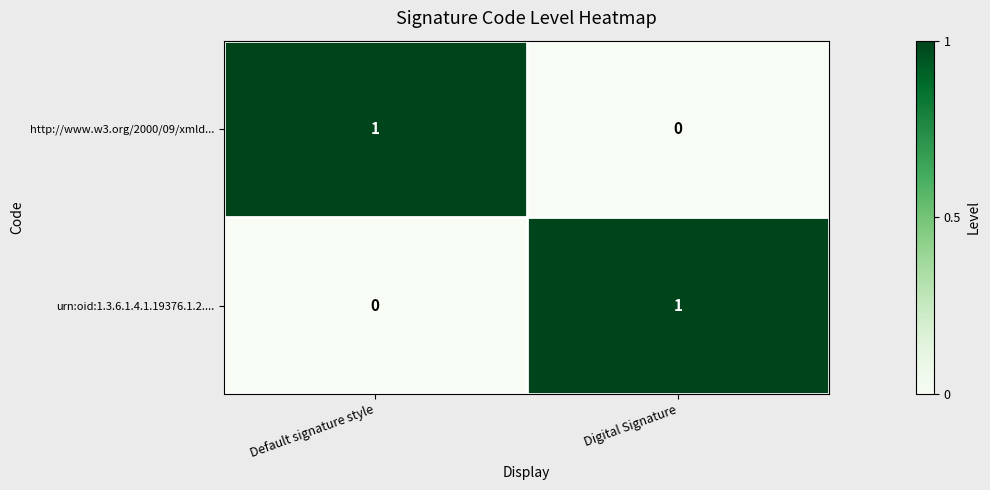

Is the value of http://www.w3.org/2000/09/xmld... at Default signature style greater than the value of urn:oid:1.3.6.1.4.1.19376.1.2.... at Default signature style?

Yes